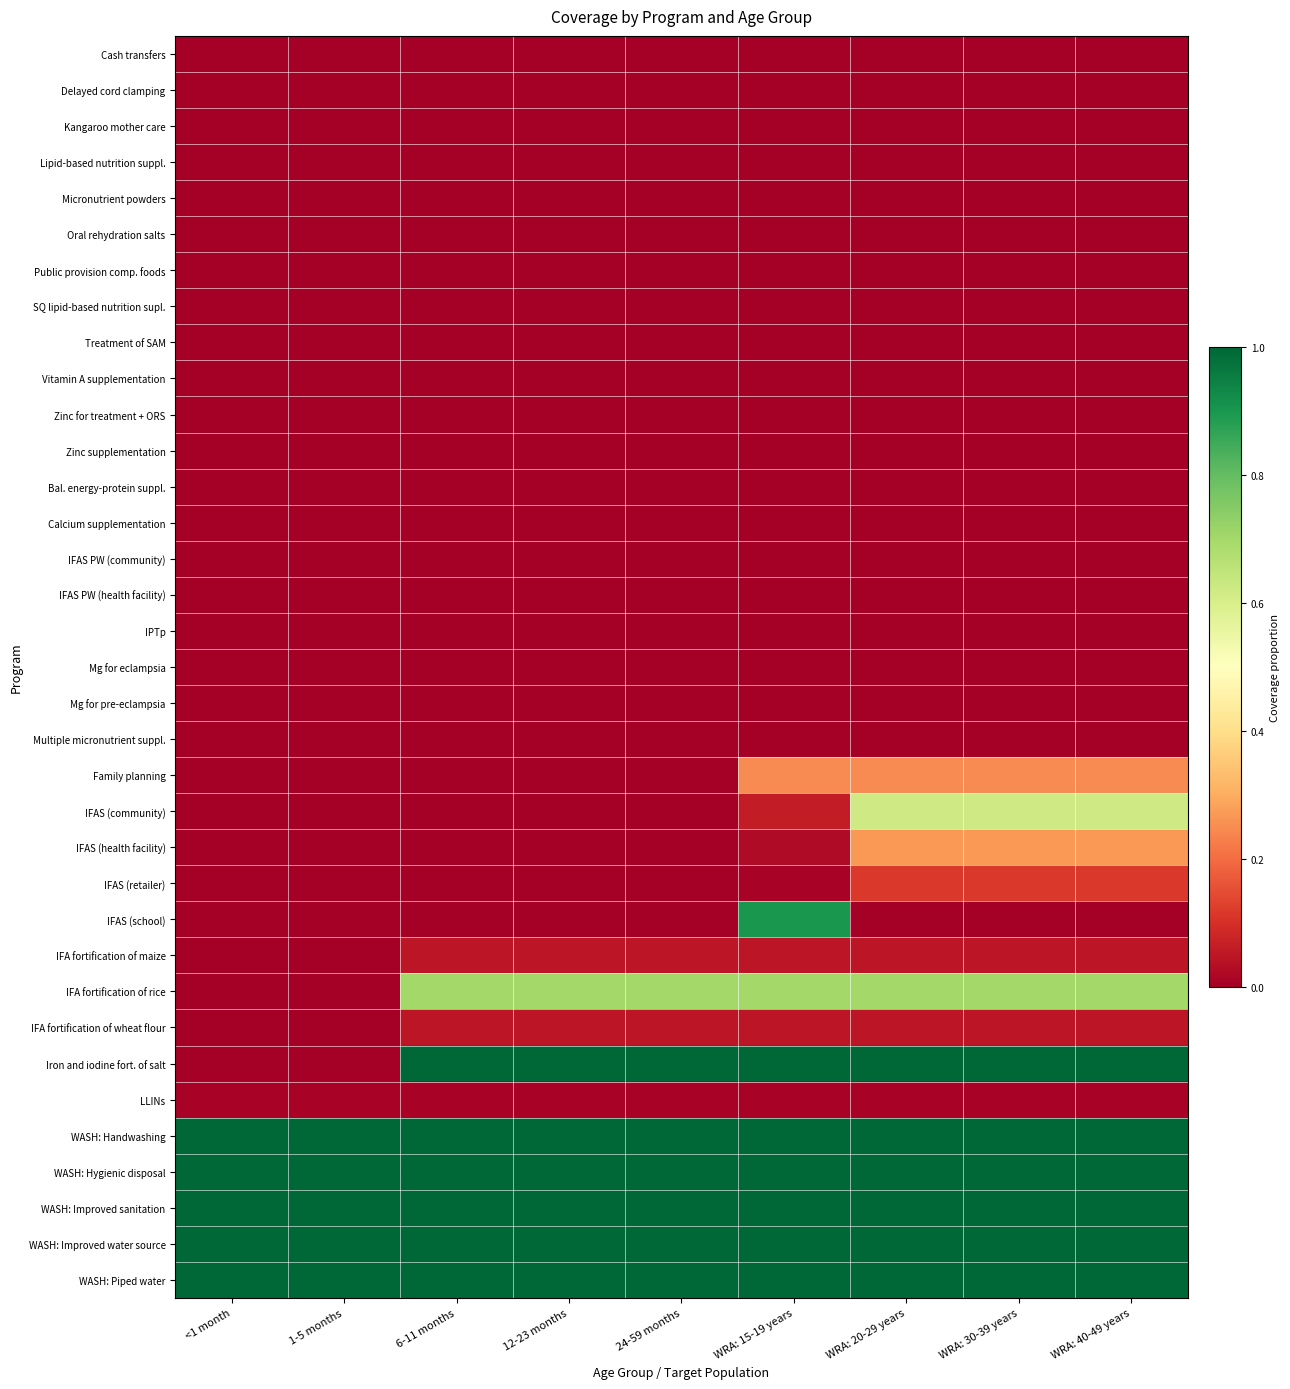

What is the difference between the highest and lowest values at <1 month?

1.0